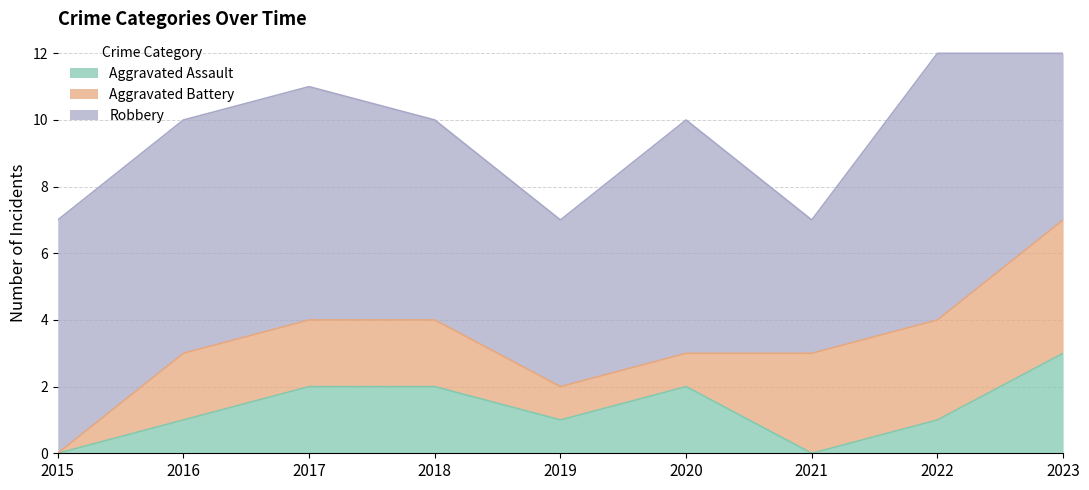

What is the value of the Robbery point at the 3rd from the left?

7